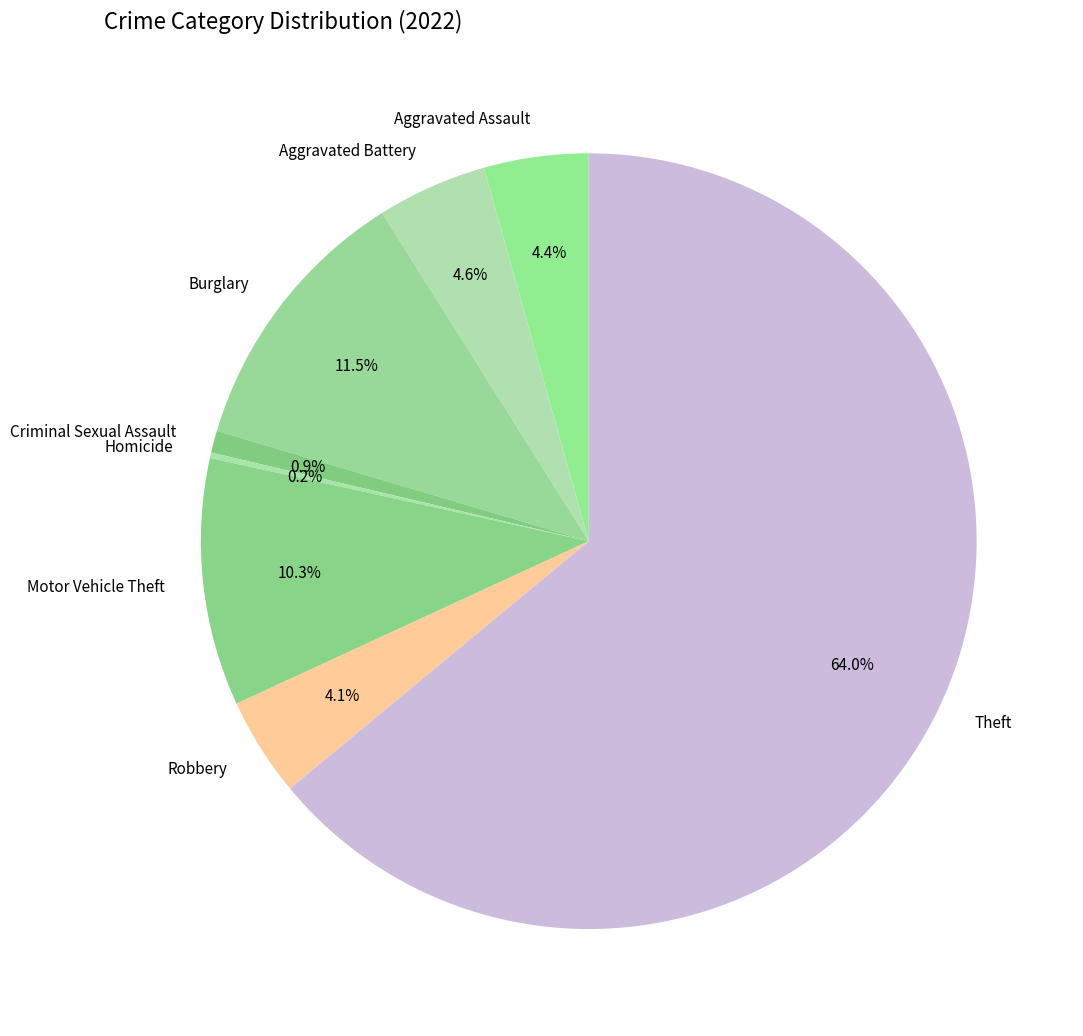

Approximately how many times larger is the value at Aggravated Assault compared to Robbery?

1.1